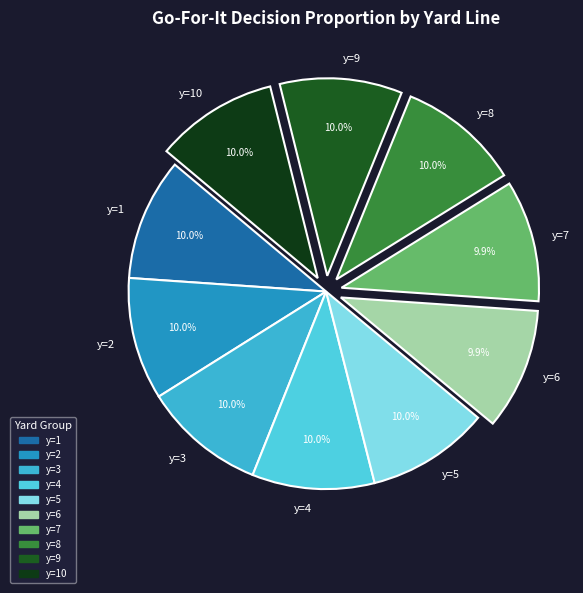

Is y=6 the majority of the pie?

No